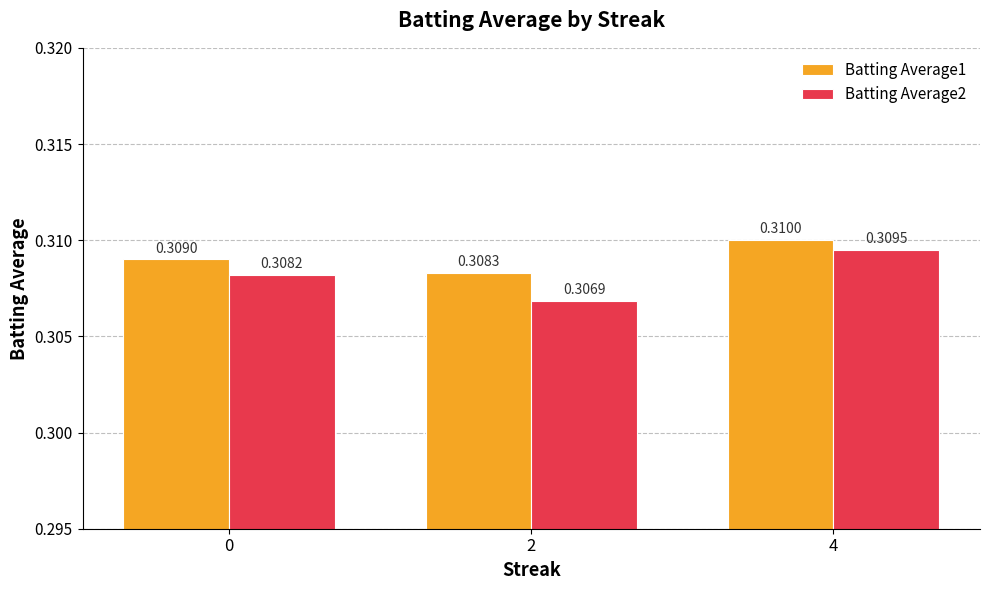

Which series changed the most between 2 and 4?

Batting Average2